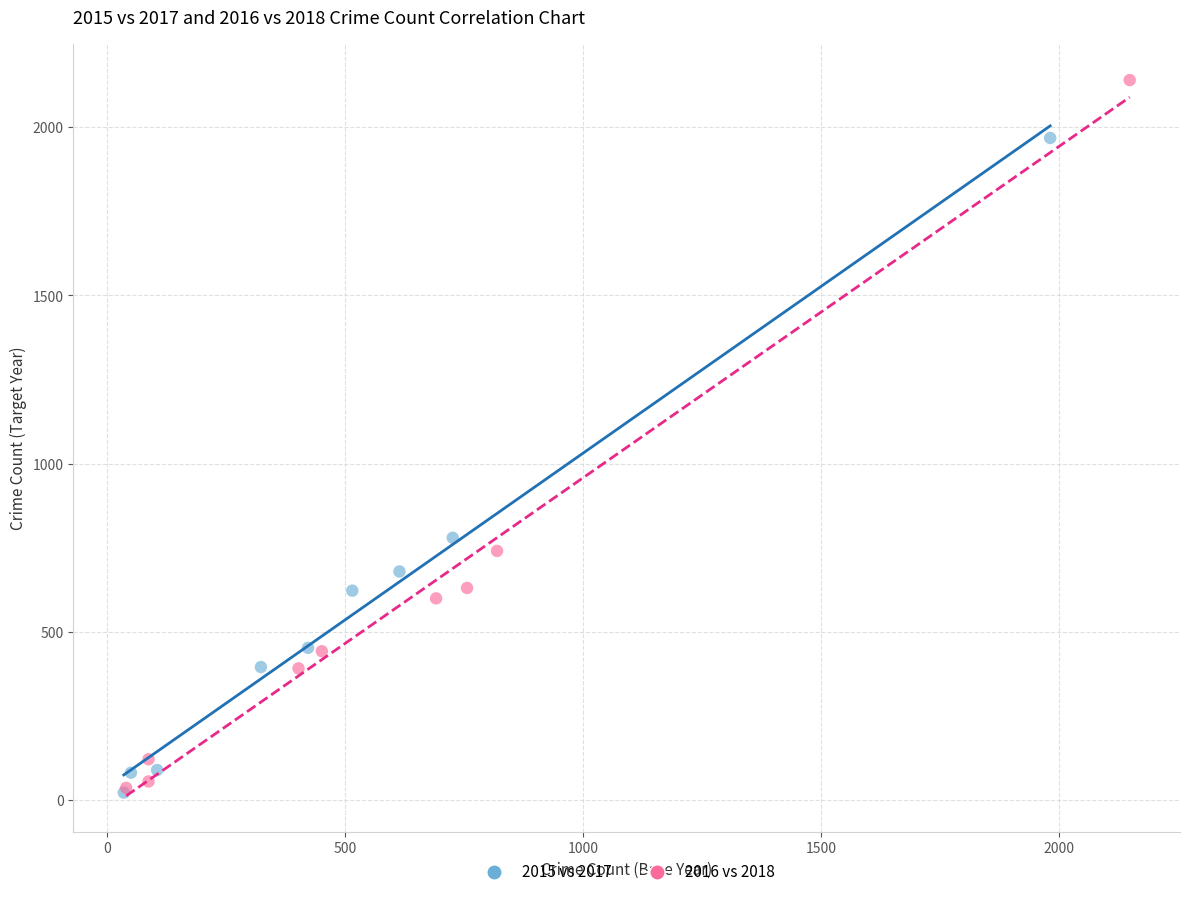

Which series has the widest spread of Y values?

2016 vs 2018